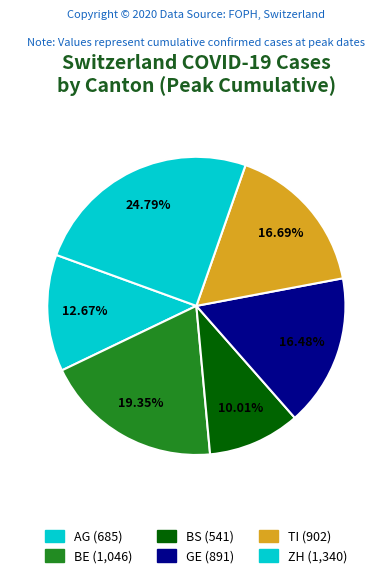

How many slices are in this pie chart?

6